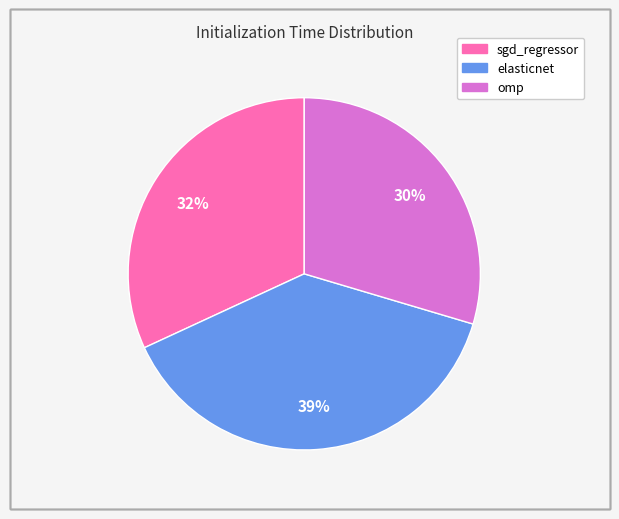

Between sgd_regressor and omp, which is larger?

sgd_regressor